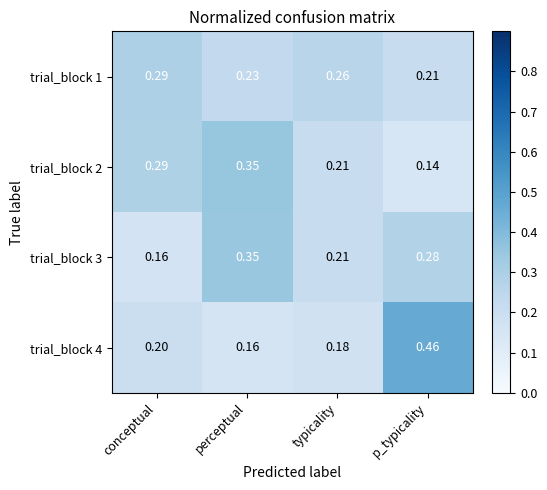

What is the total value across all series at perceptual?

1.1